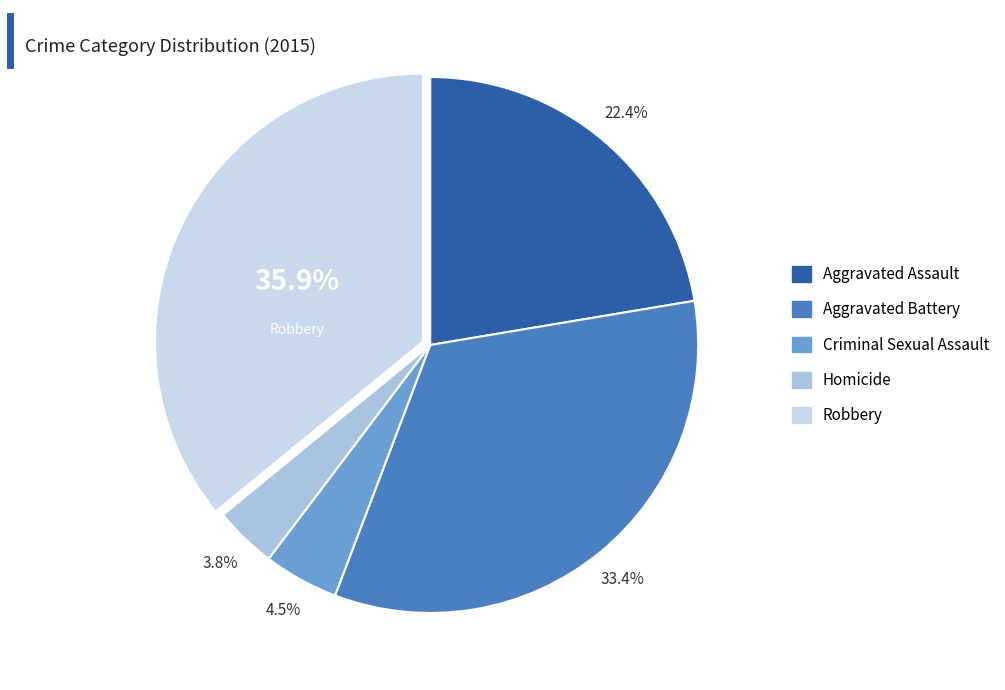

Is there a majority slice in this chart?

No